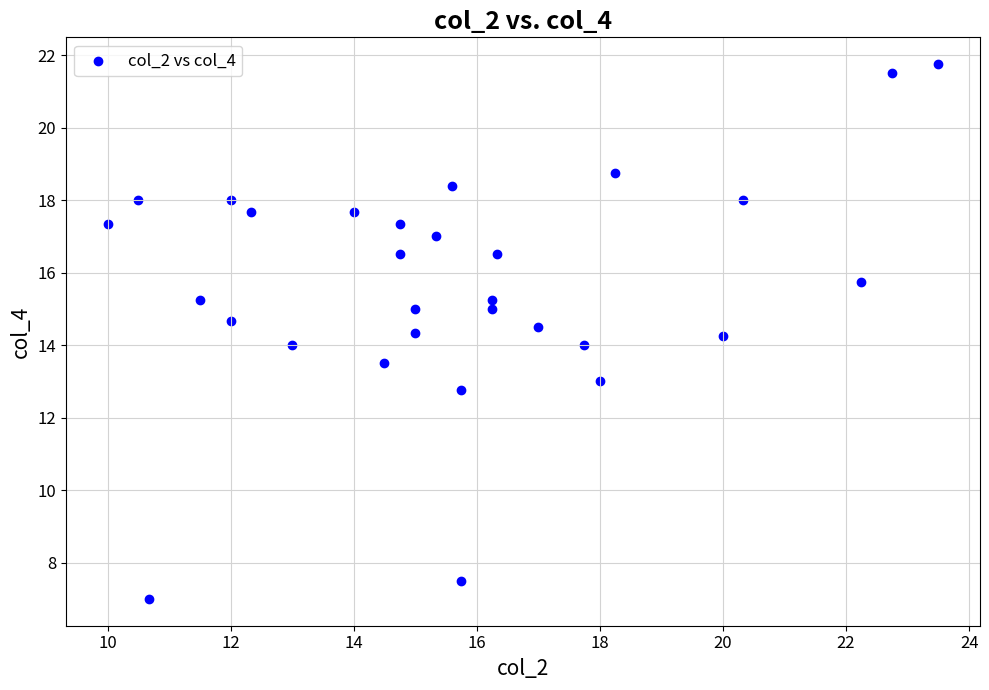

What is the range of X values (max minus min)?

13.5